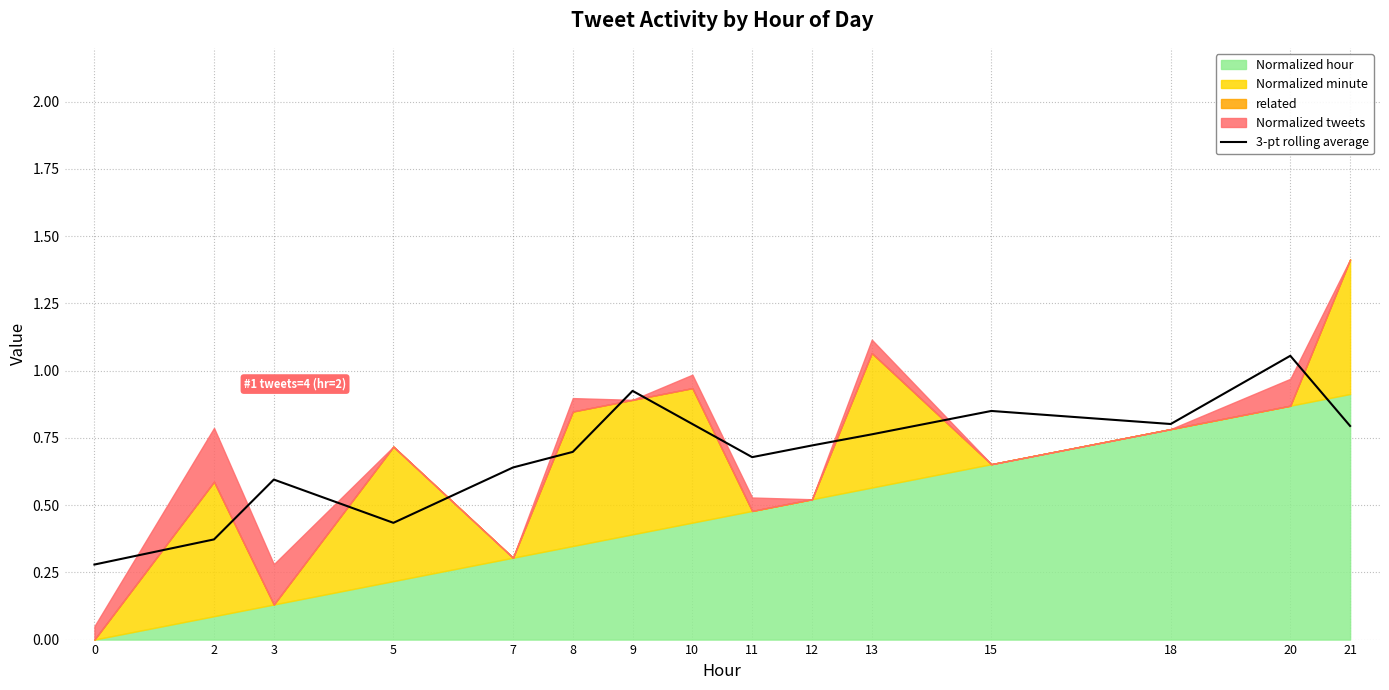

Reading left to right, transcribe all the data shown in this chart.

0=0.3	2=0.4	3=0.6	5=0.4	7=0.6	8=0.7	9=0.9	10=0.8	11=0.7	12=0.7	13=0.8	15=0.8	18=0.8	20=1.1	21=0.8